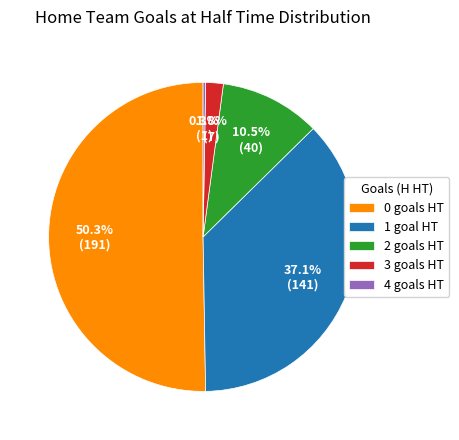

To the nearest percent, what is the combined percentage of 3 and 1?

39%